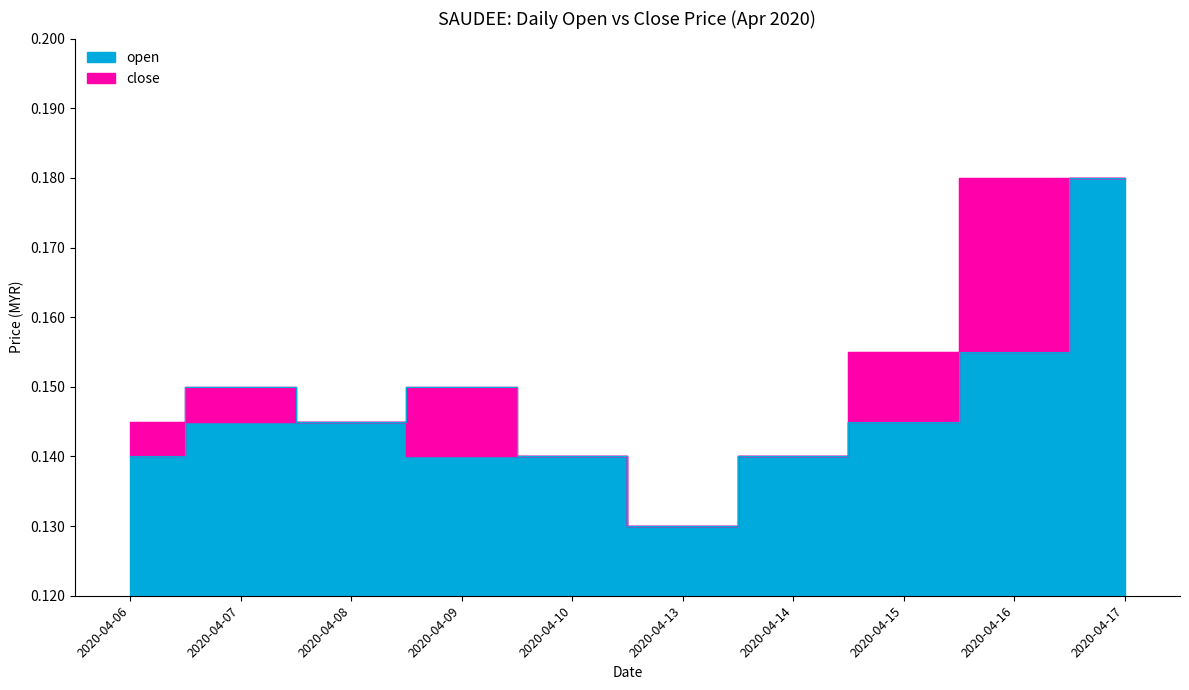

What are all the series names shown in the legend?

close, open